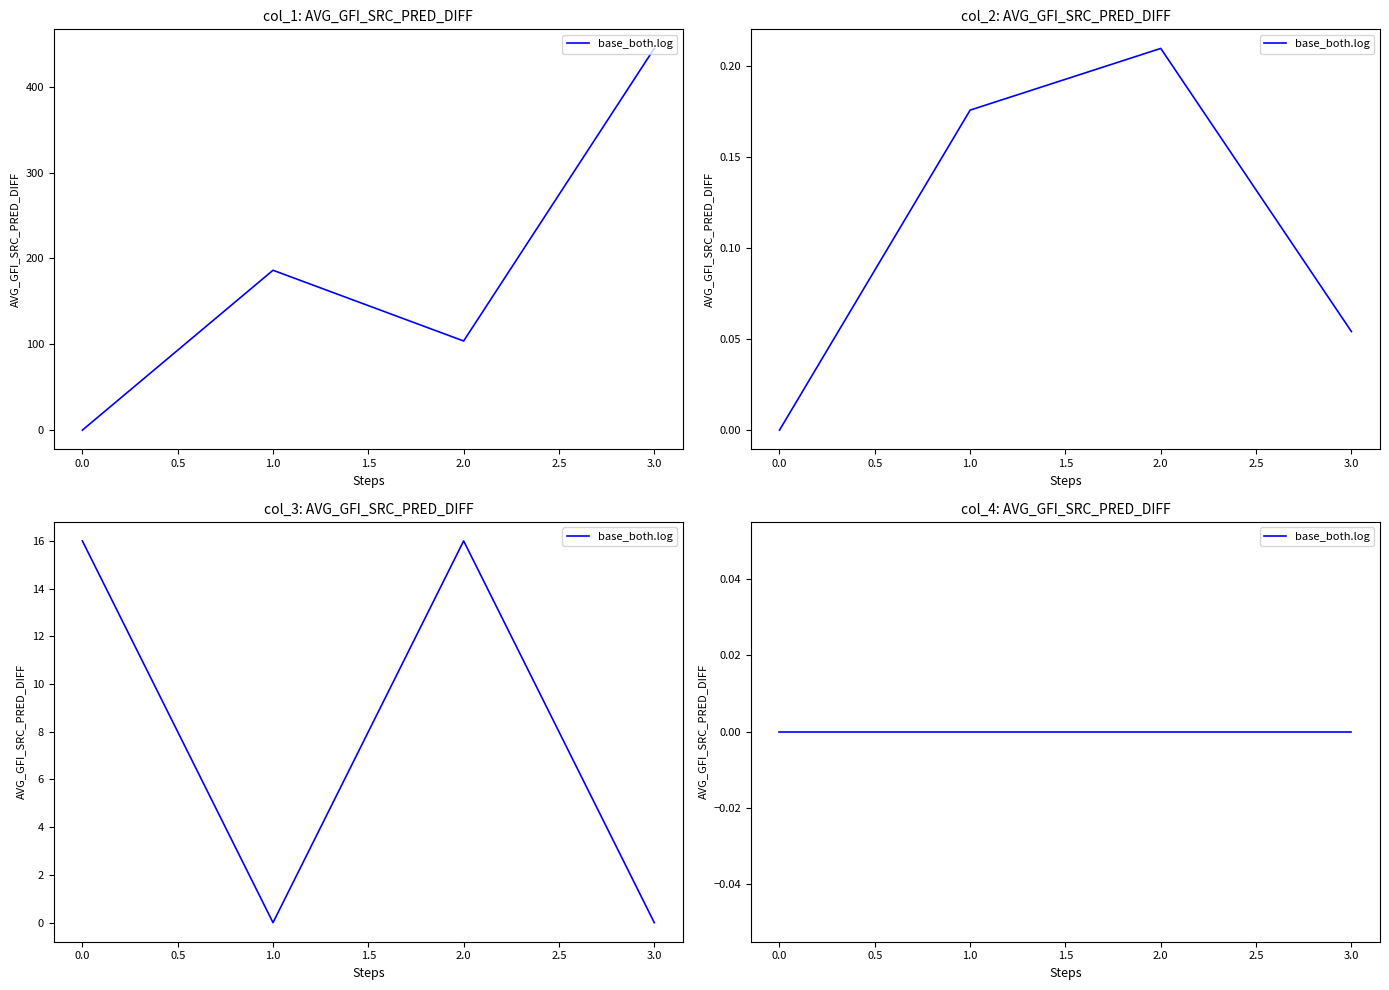

List the labels in order of col_2 value, largest first.

2.0, 1.0, 3.0, 0.0